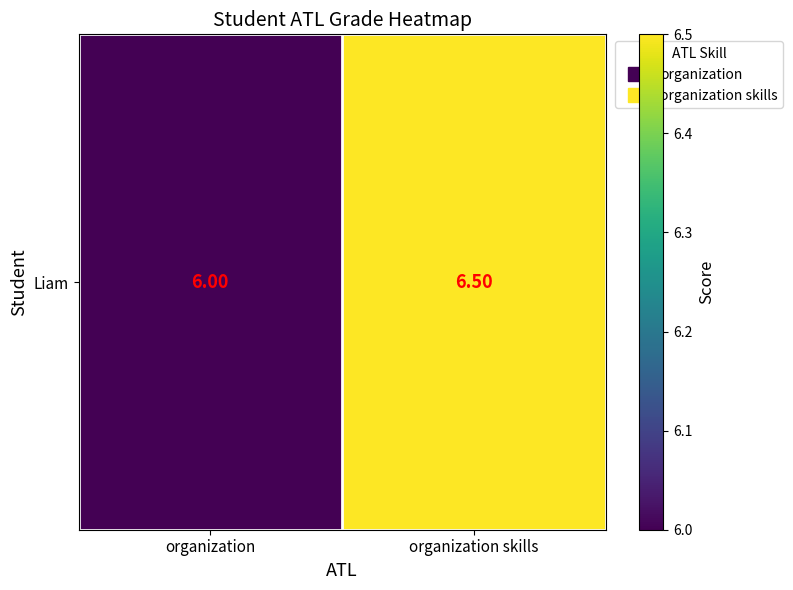

At which label is the value closest to 6?

organization